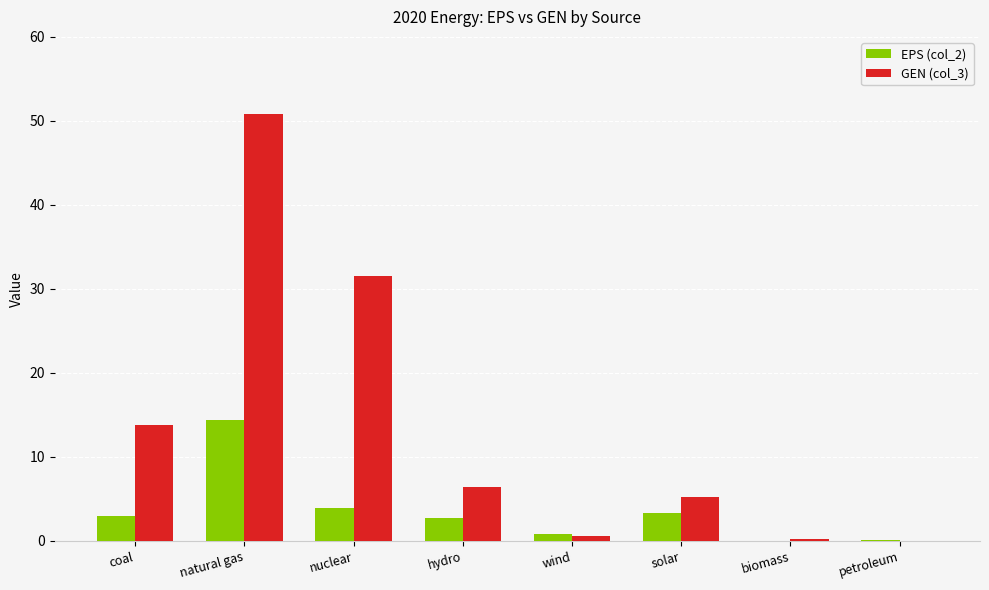

What are all the series names shown in the legend?

EPS (col_2), GEN (col_3)